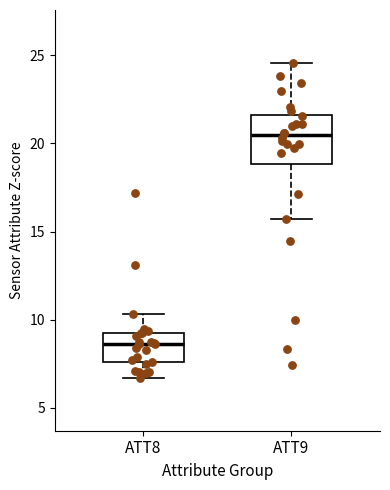

Which box has the highest median line?

ATT9